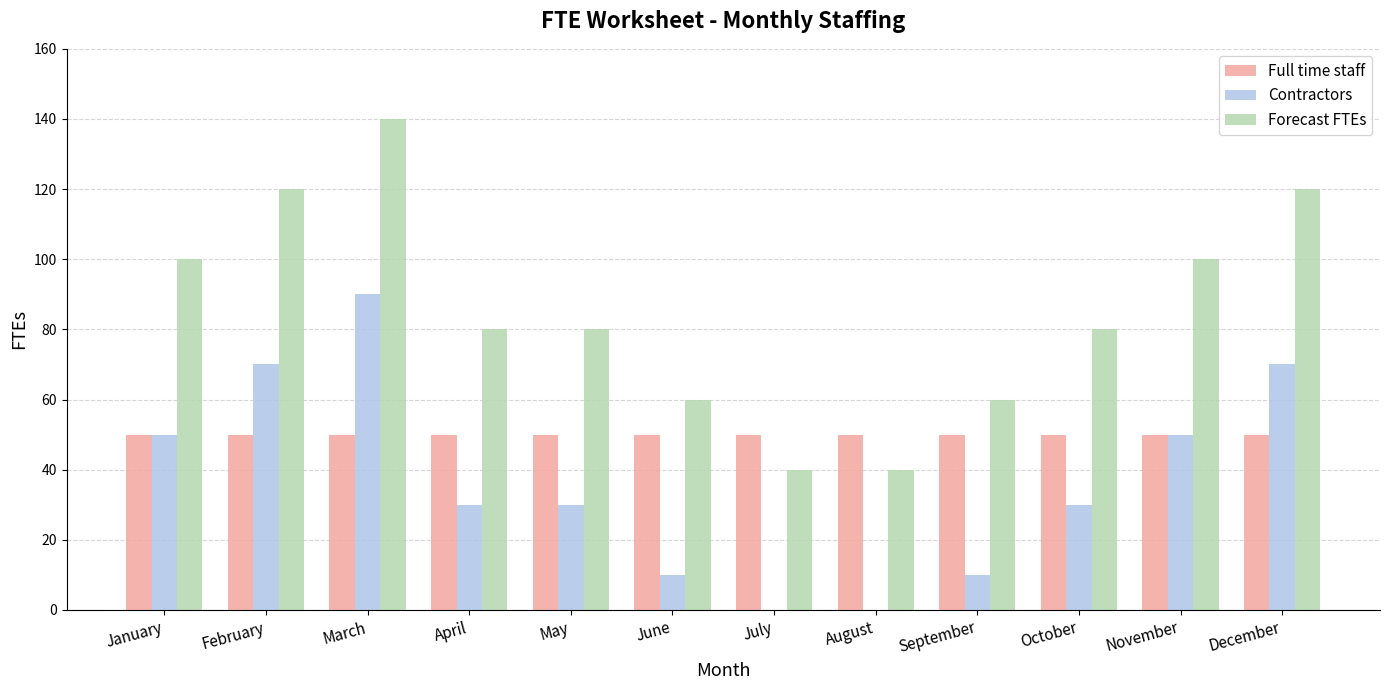

True or false: Full time staff has a value of 50 at October.

True